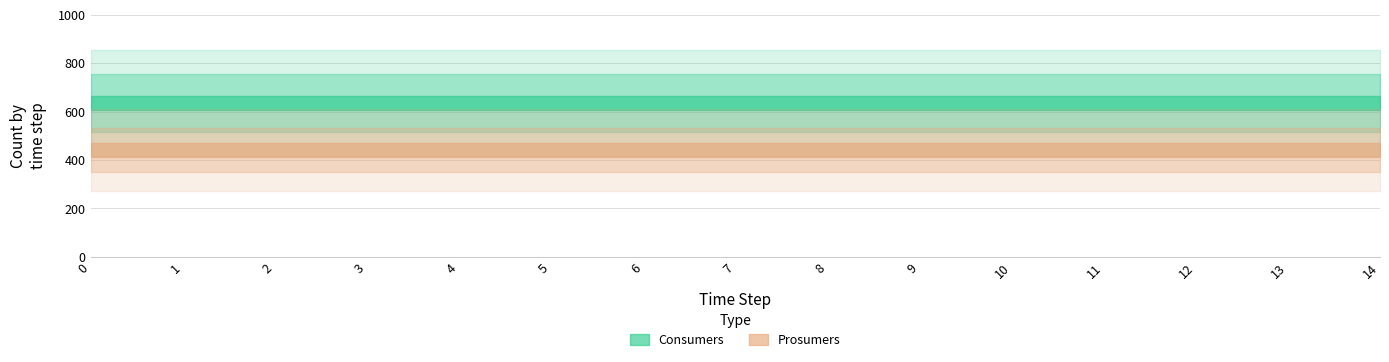

True or false: Consumers has a value of 145 at 12.

False